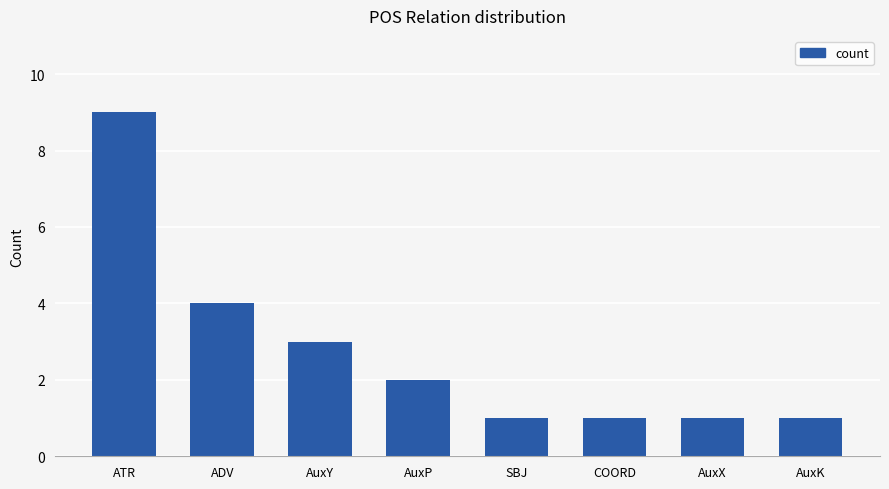

Reading left to right, list all the values displayed in this chart.

9	4	3	2	1	1	1	1